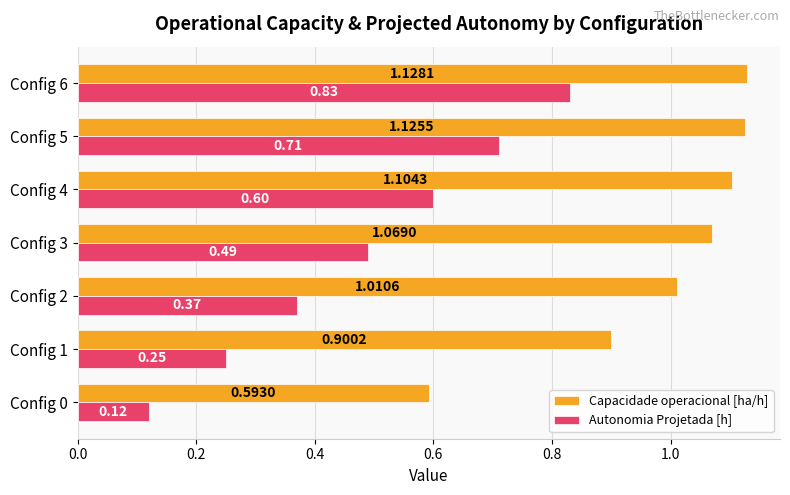

Is the value of Capacidade operacional [ha/h] at Config 5 greater than the value of Autonomia Projetada [h] at Config 2?

Yes